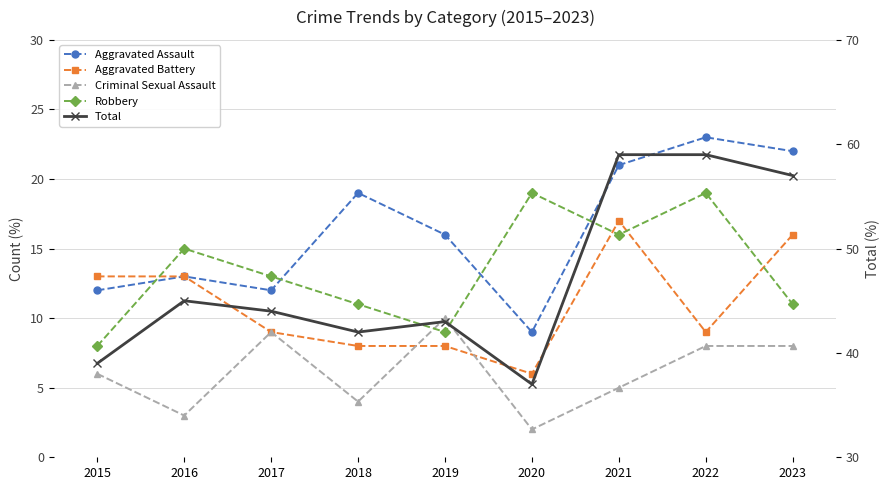

How many lines are shown in the chart?

5